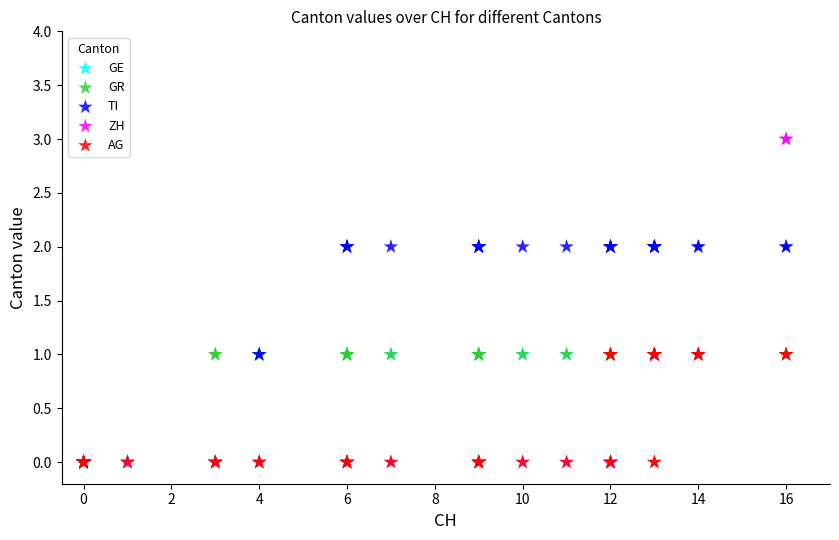

What are all the series names shown in the legend?

GE, GR, TI, ZH, AG